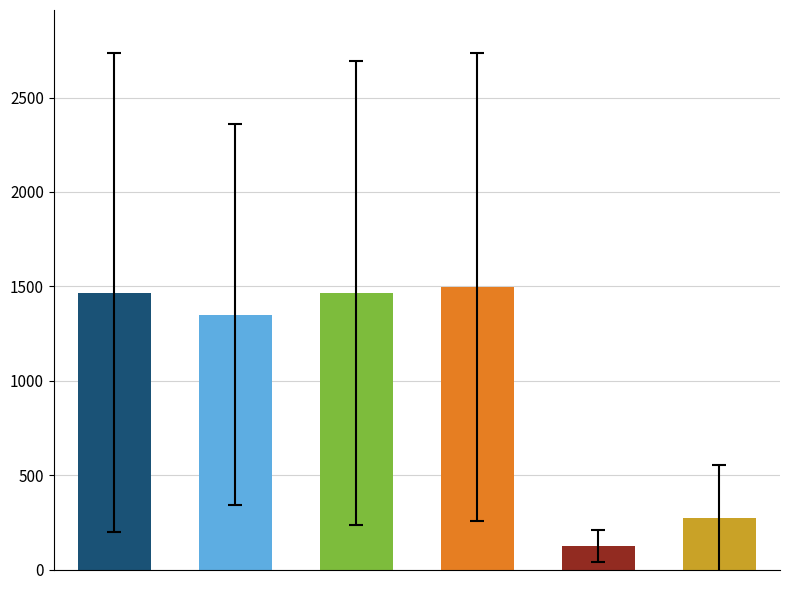

Is it true that actual_enterprise_value equals 301.2 at Transelectrica?

True